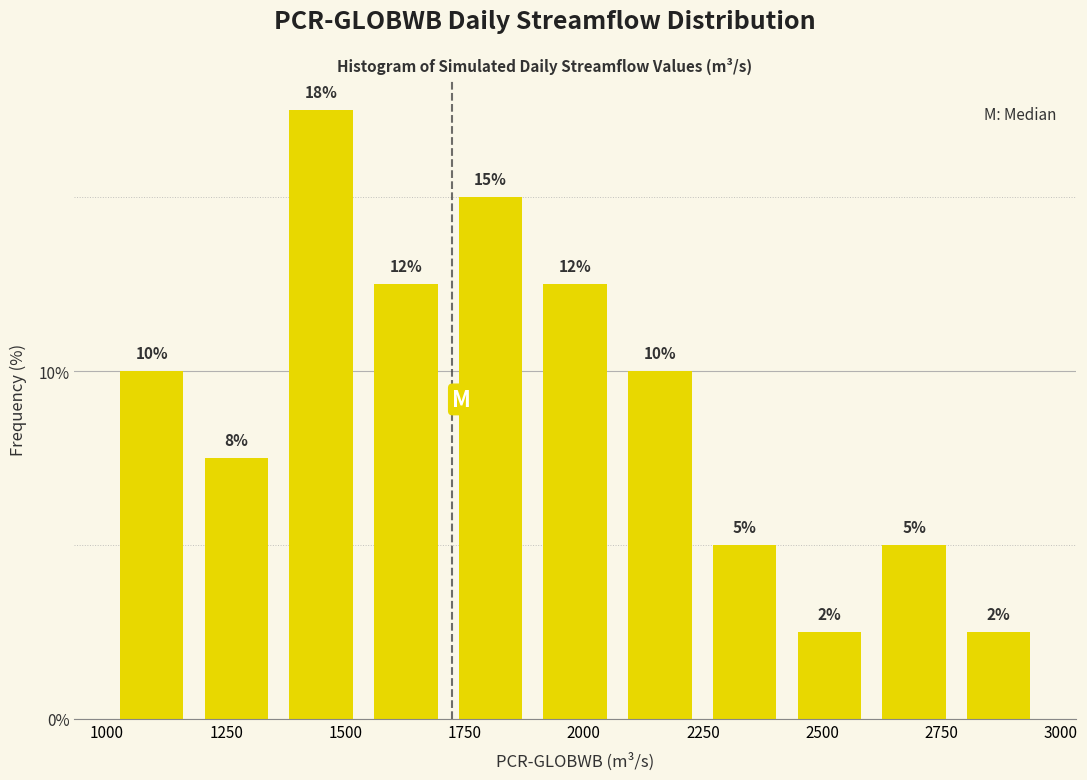

Around what value on the x-axis is the tallest bar? Give the approximate position of its centre, as read against the axis.

1450